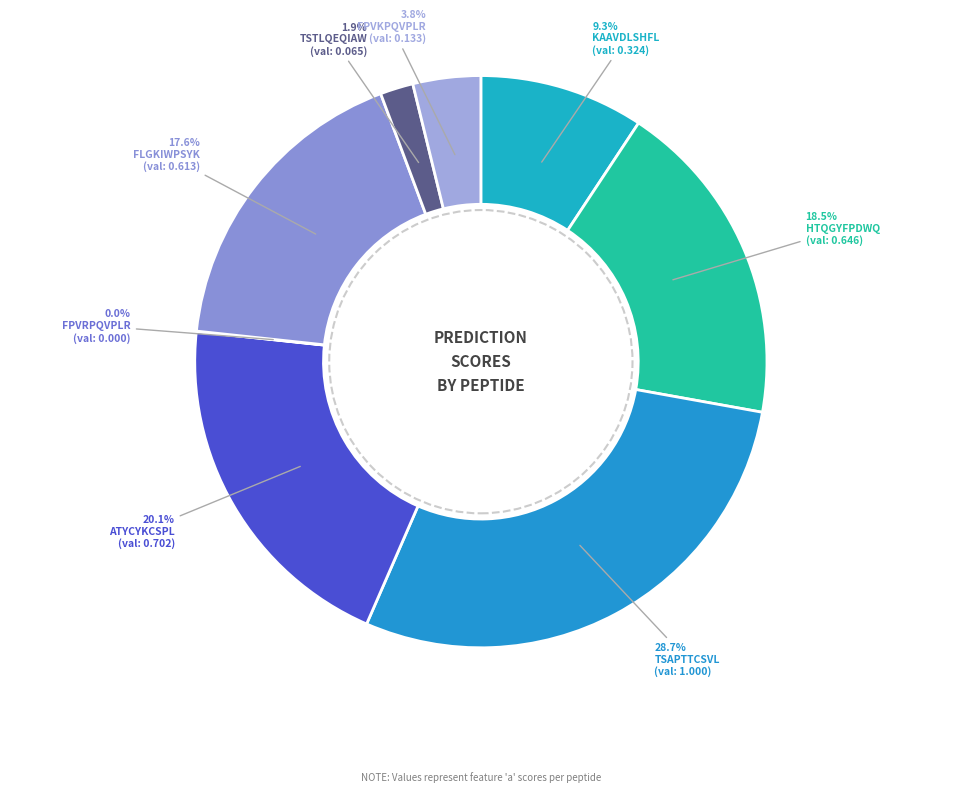

Do KAAVDLSHFL and FLGKIWPSYK together represent more than half of the pie?

No